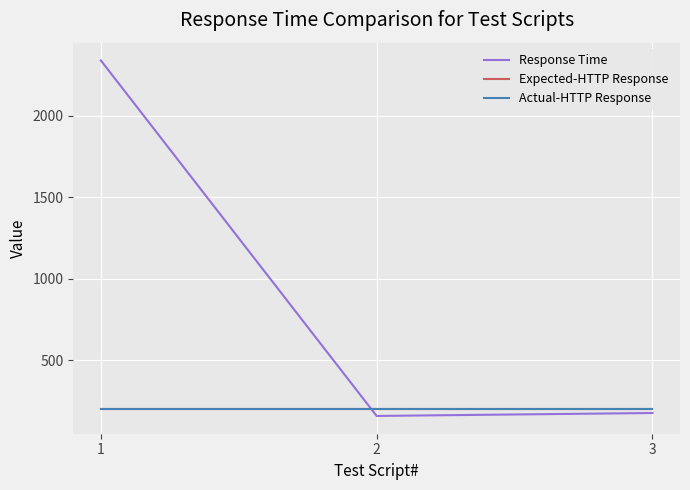

Does the chart display data point markers on the line(s)?

No